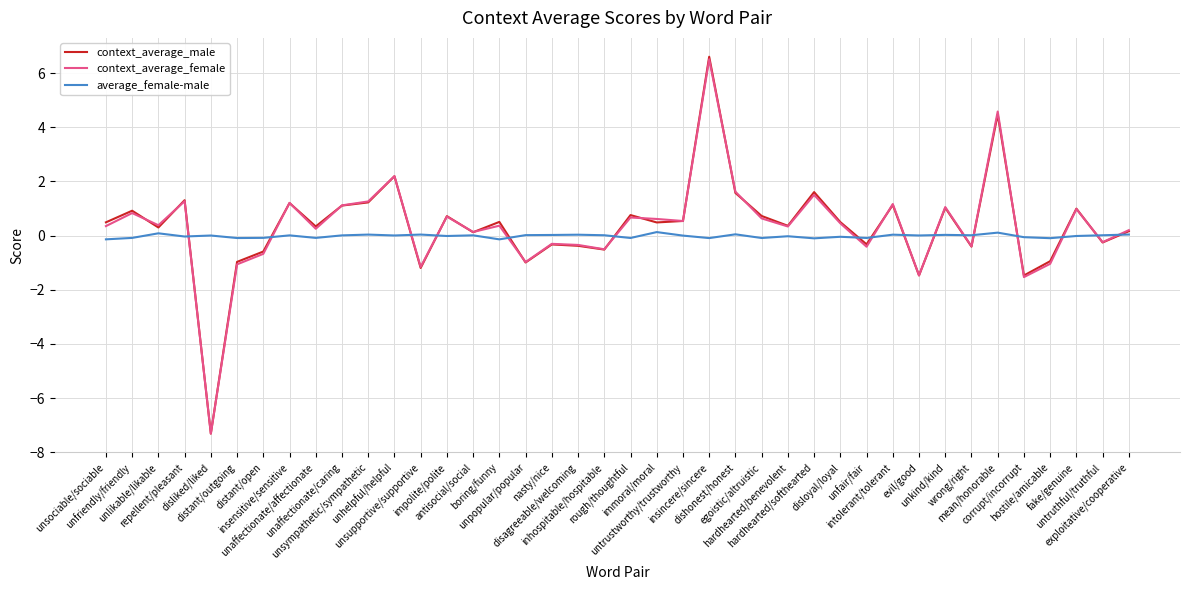

What is the smallest value displayed?

-7.3